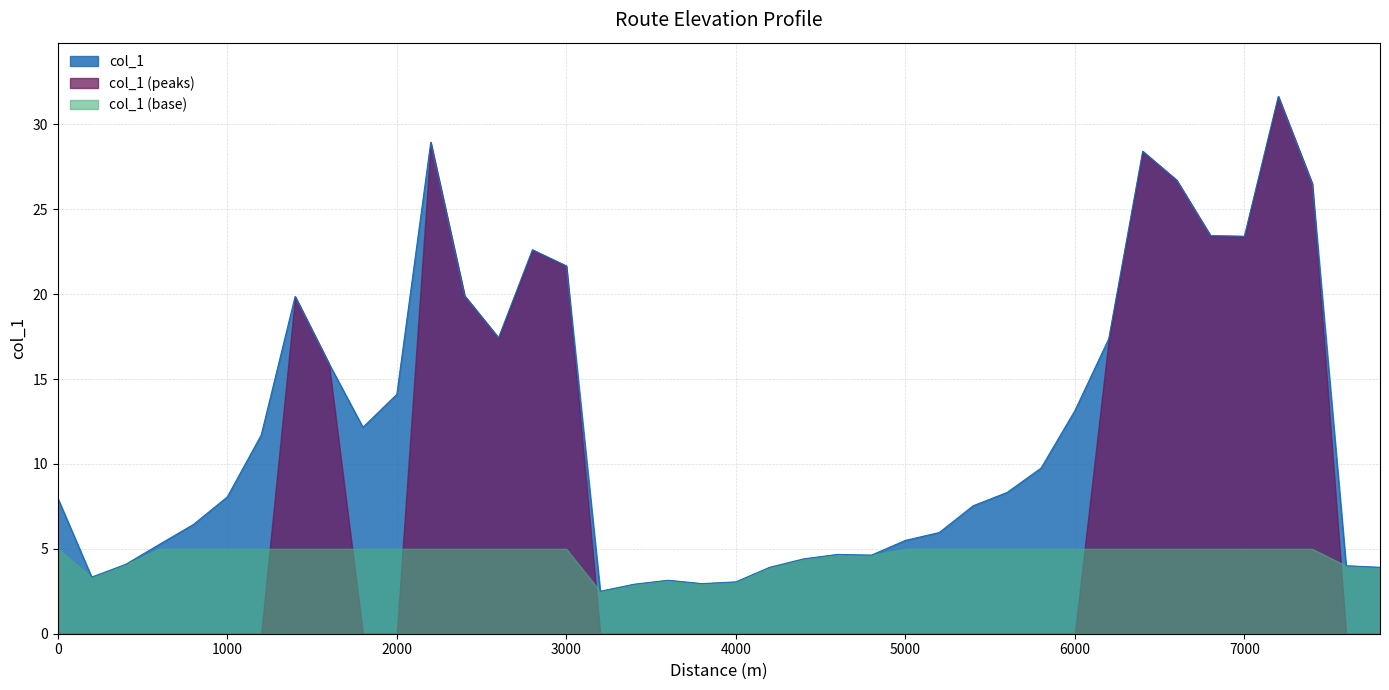

How many categories are shown in the chart?

40